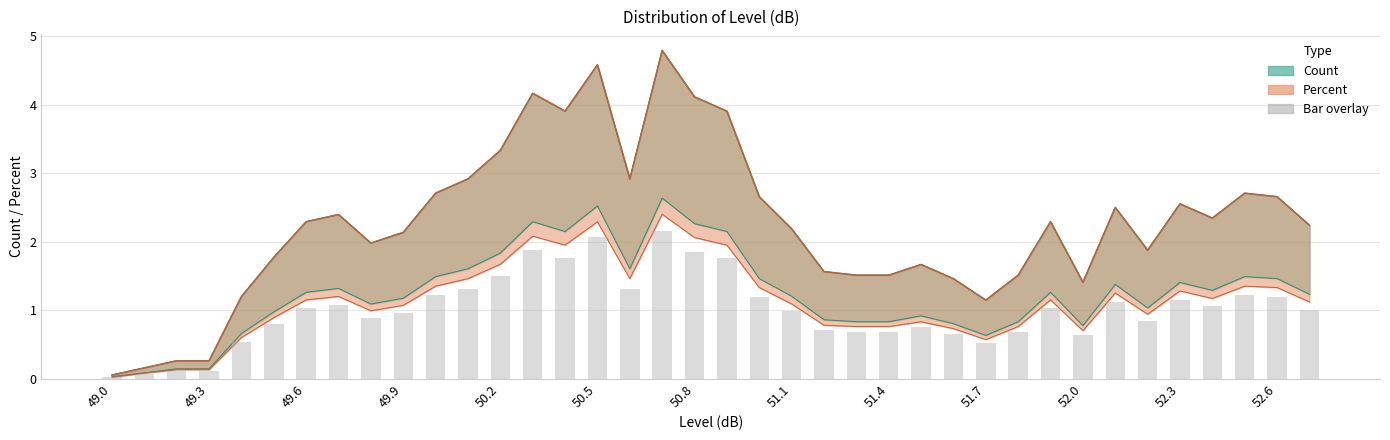

Where is Percent_lower nearest to the value 1?

49.8